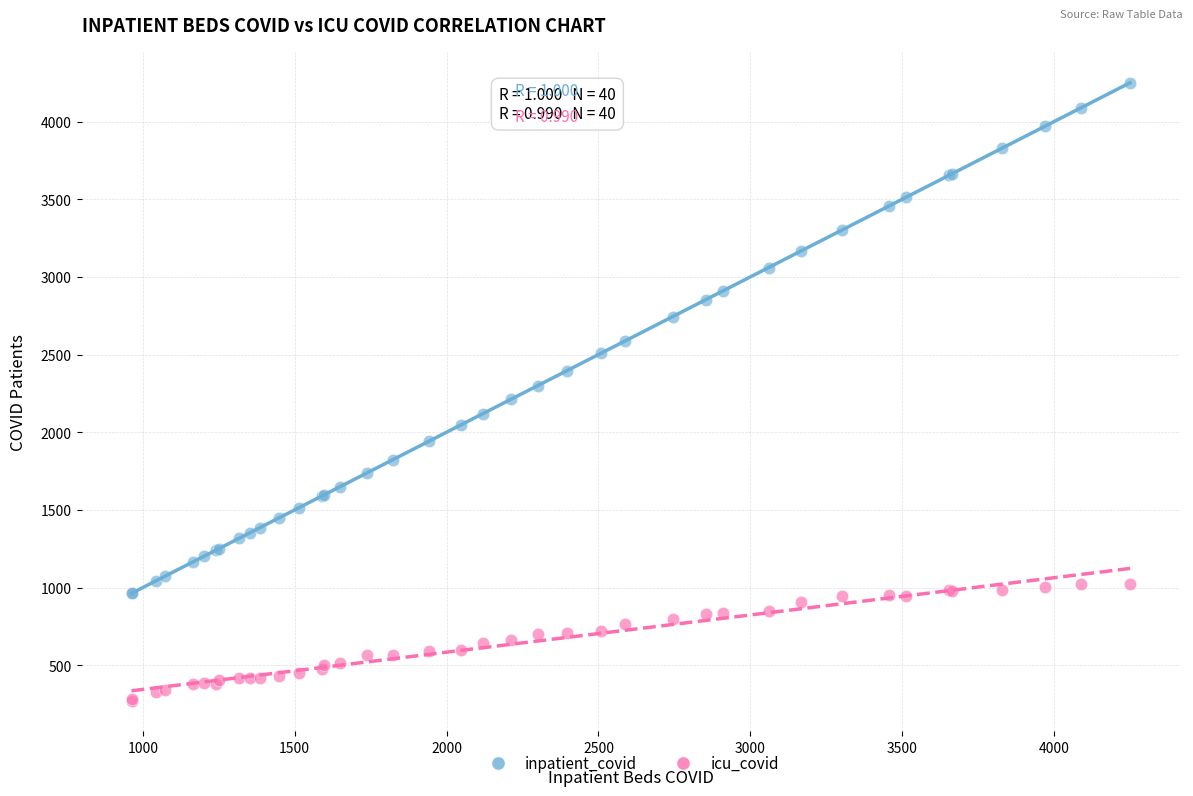

What is the X range (max minus min) for the scatter plot?

3287